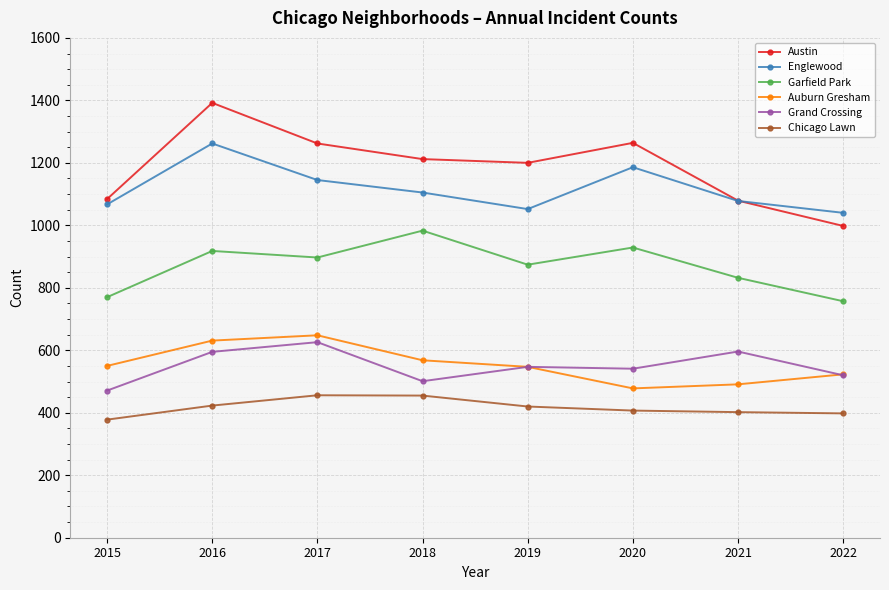

Which series has the largest range (max minus min)?

Austin